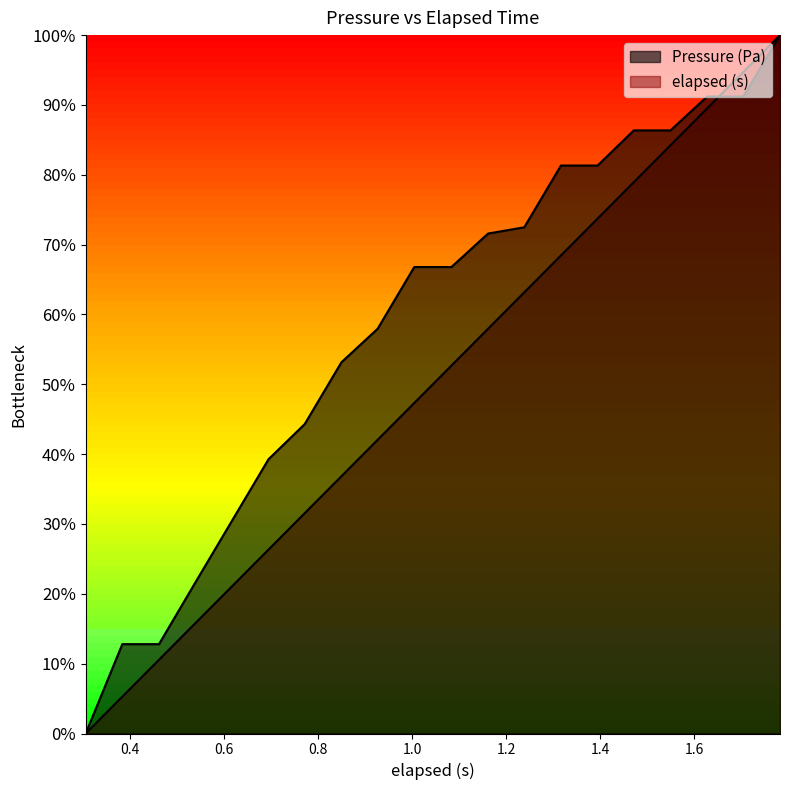

What is the difference between the maximum and minimum values?

40.0